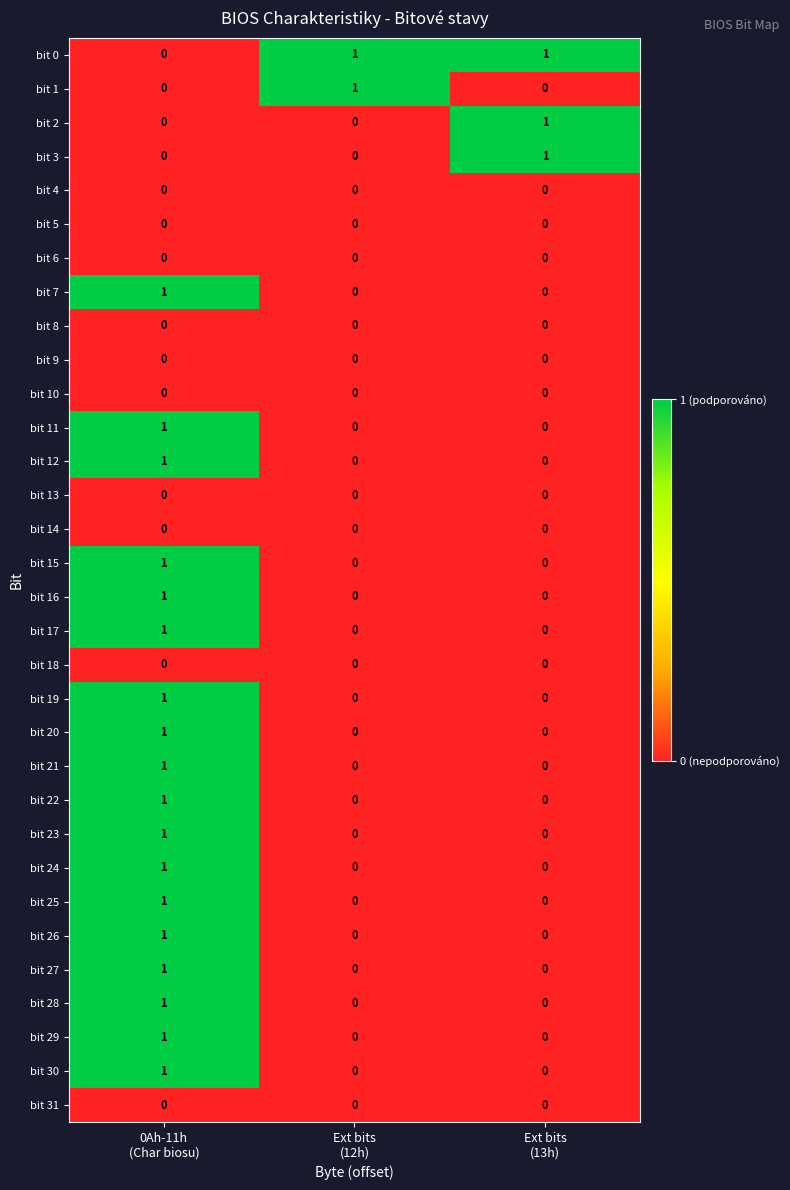

How many bit 24 values are between 0 and 1?

3